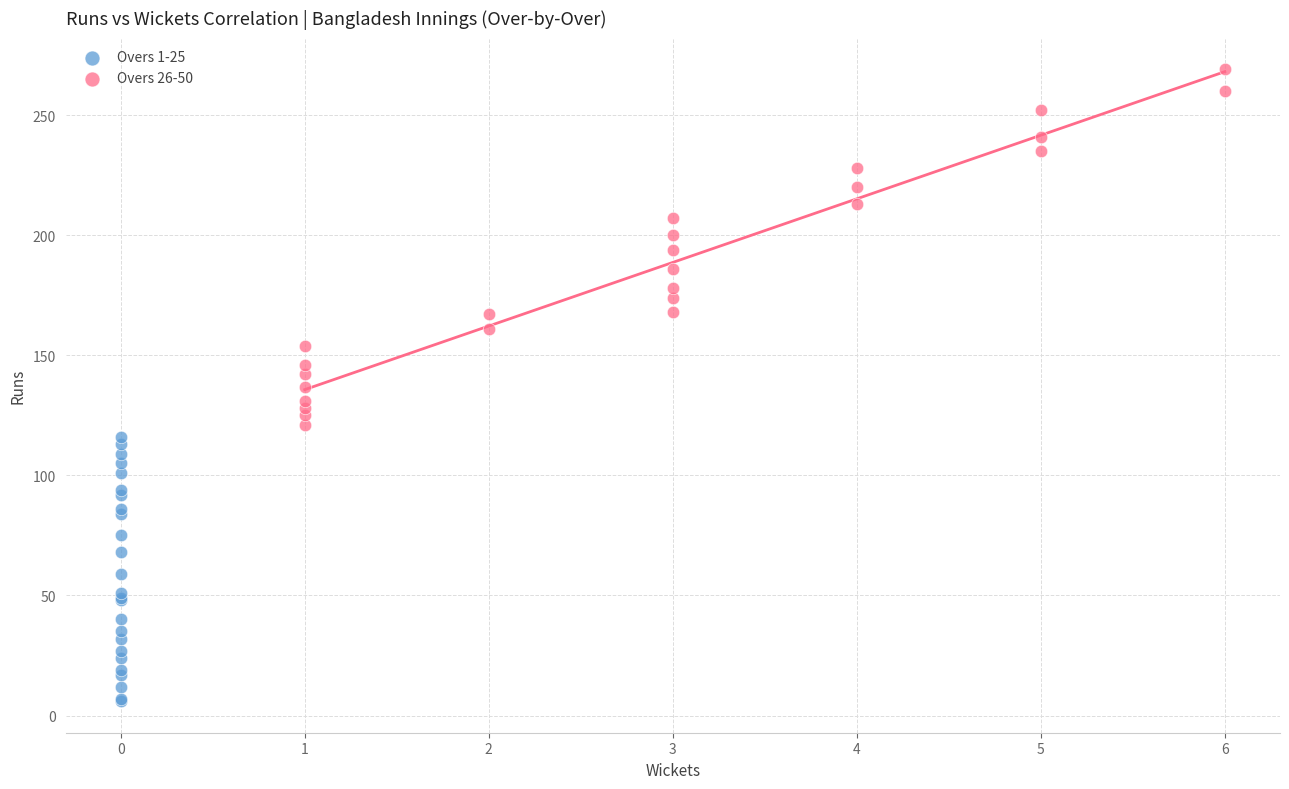

Which series contains the lowest Y value?

Overs 1-25